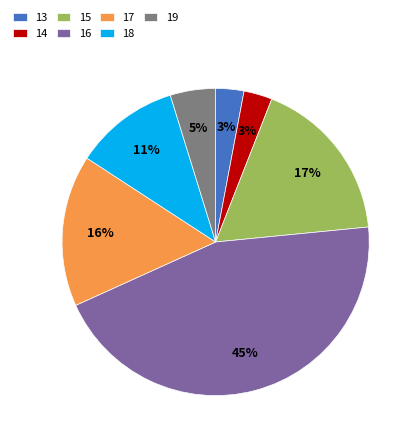

Does 16 represent more than half of the total?

No